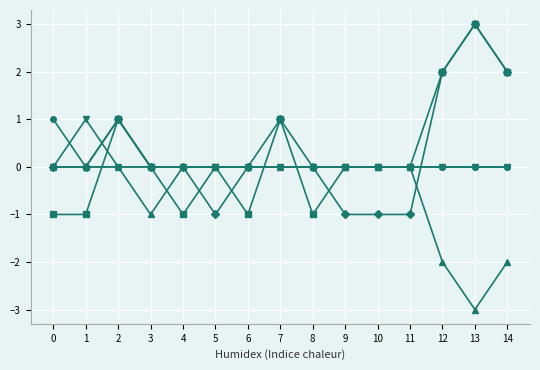

Which category has the lowest value across all series?

13